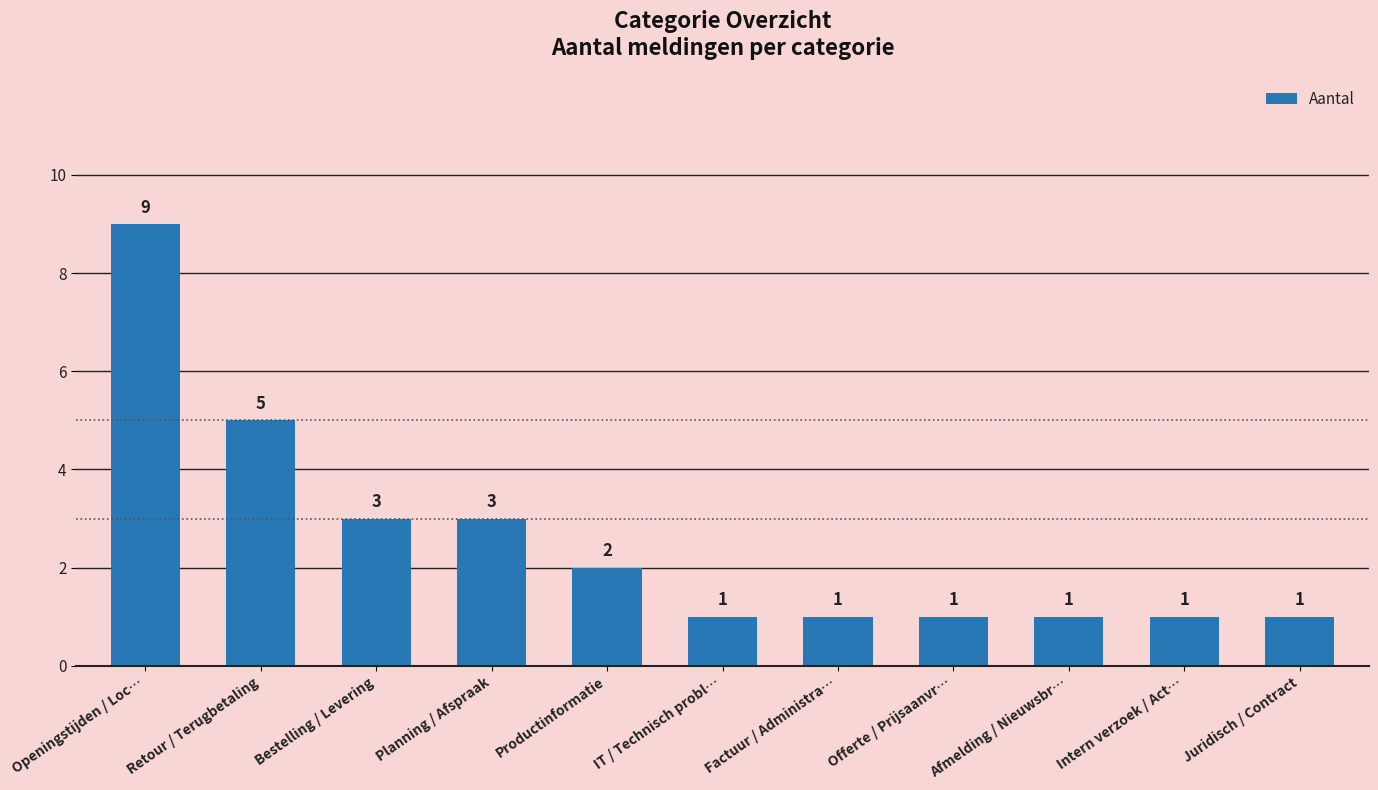

What is the label of the 1st bar from the right?

Juridisch / Contract